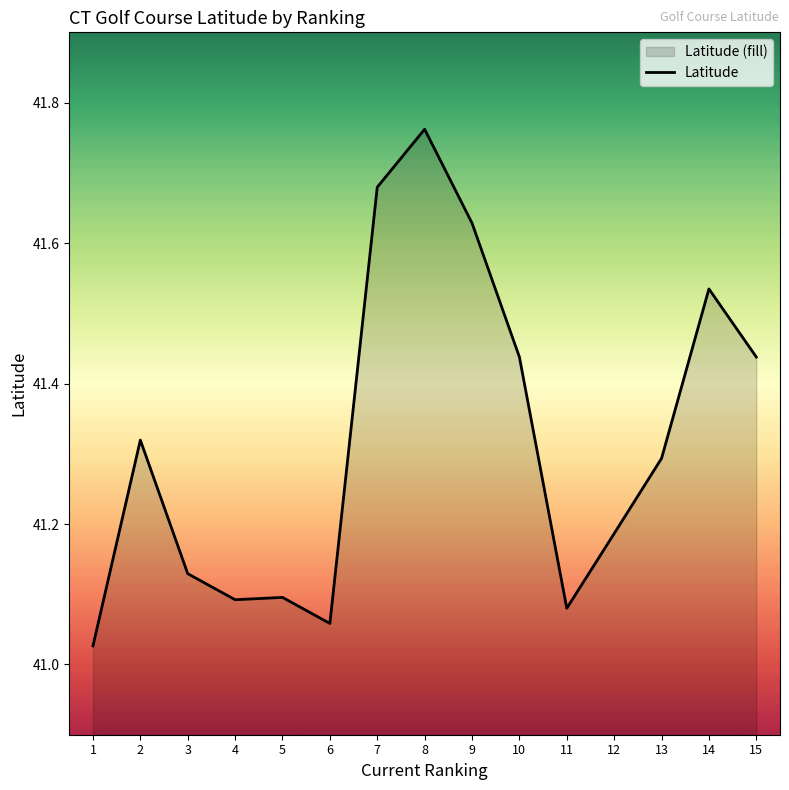

Rank the categories by value from lowest to highest.

1, 6, 11, 4, 5, 3, 12, 13, 2, 10, 15, 14, 9, 7, 8